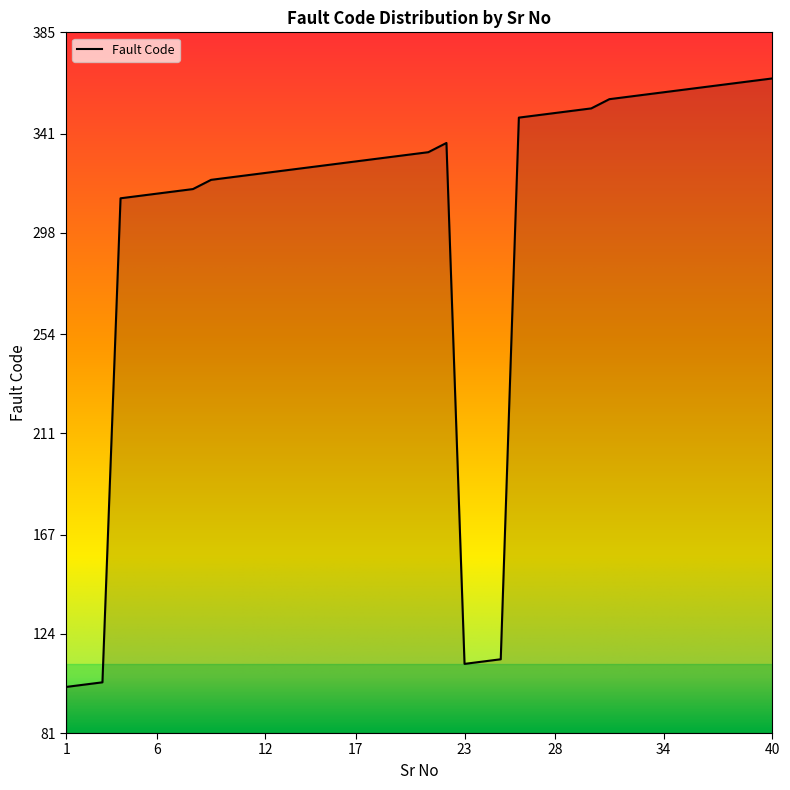

Count the number of categories in the chart.

40